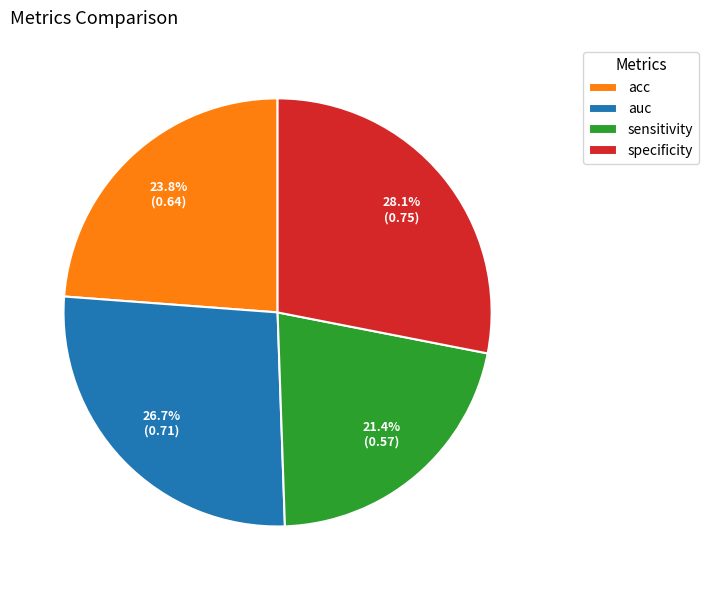

What percentage do sensitivity and auc together represent?

48.1%